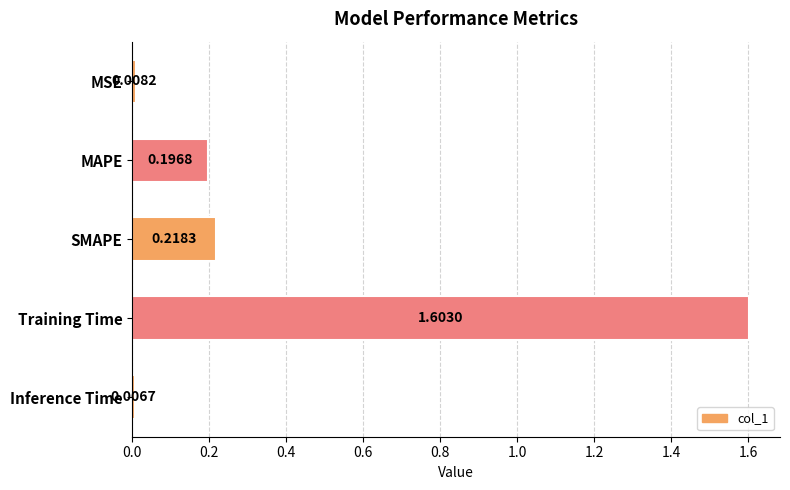

List the labels in order of value, largest first.

Training Time, SMAPE, MAPE, MSE, Inference Time